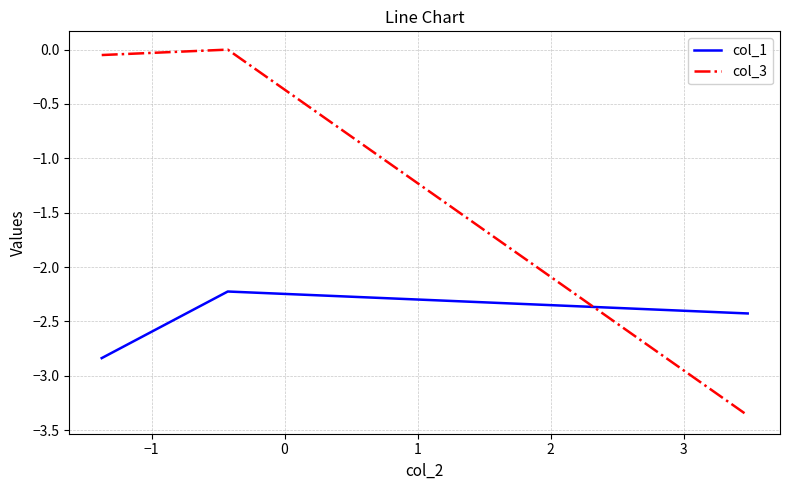

List the series in order of their peak value, highest first.

col_3, col_1